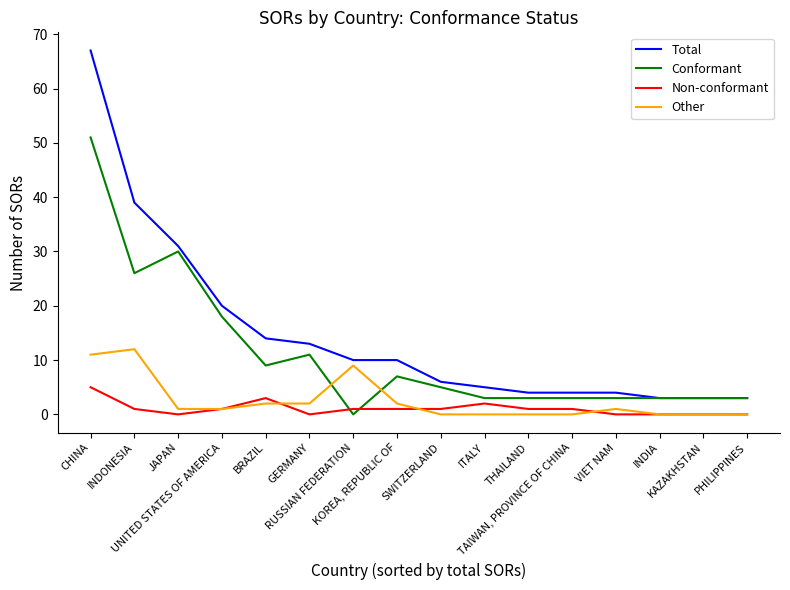

What is the total value across all series at INDIA?

6